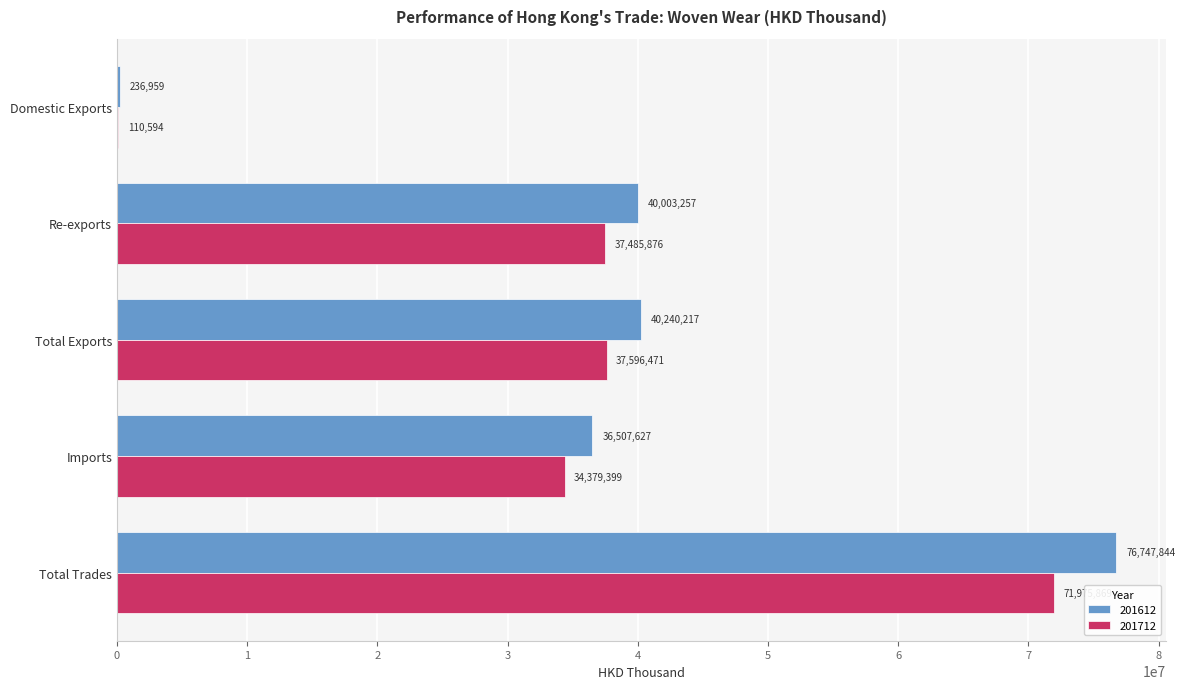

What is the sum of the 201612 values at Re-exports and Total Trades?

116751101.0